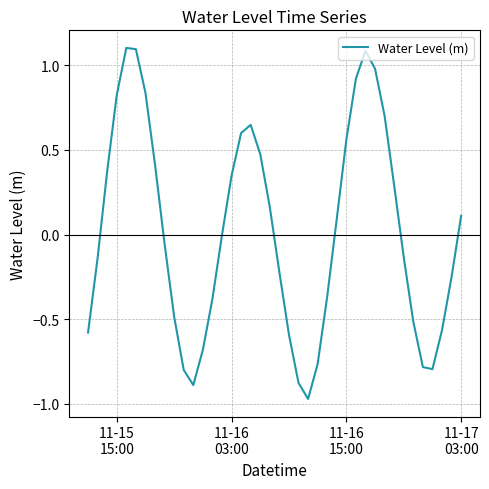

What is the maximum value shown in the chart?

1.1